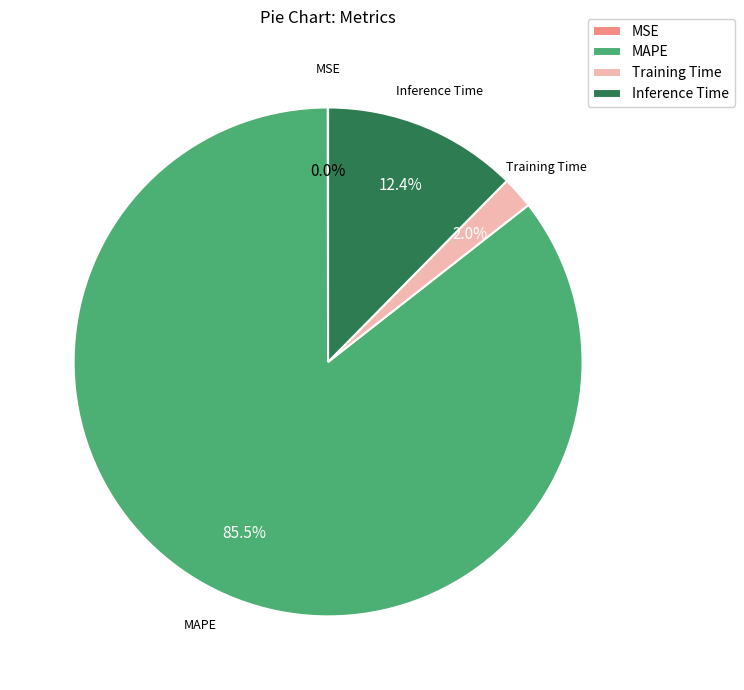

To the nearest percent, what portion does Inference Time represent?

12%